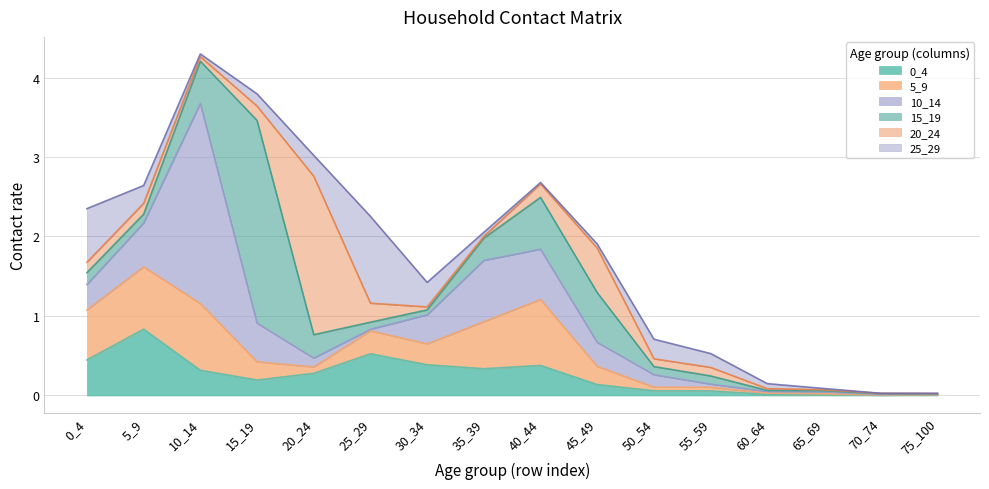

At which category does 15_19 reach its first local valley?

5_9